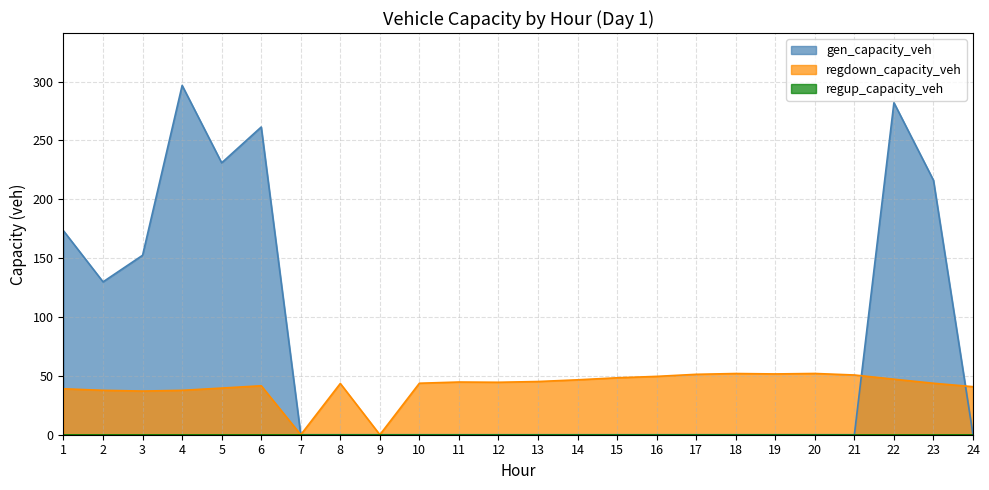

What is the total value across all series at 5?

270.6